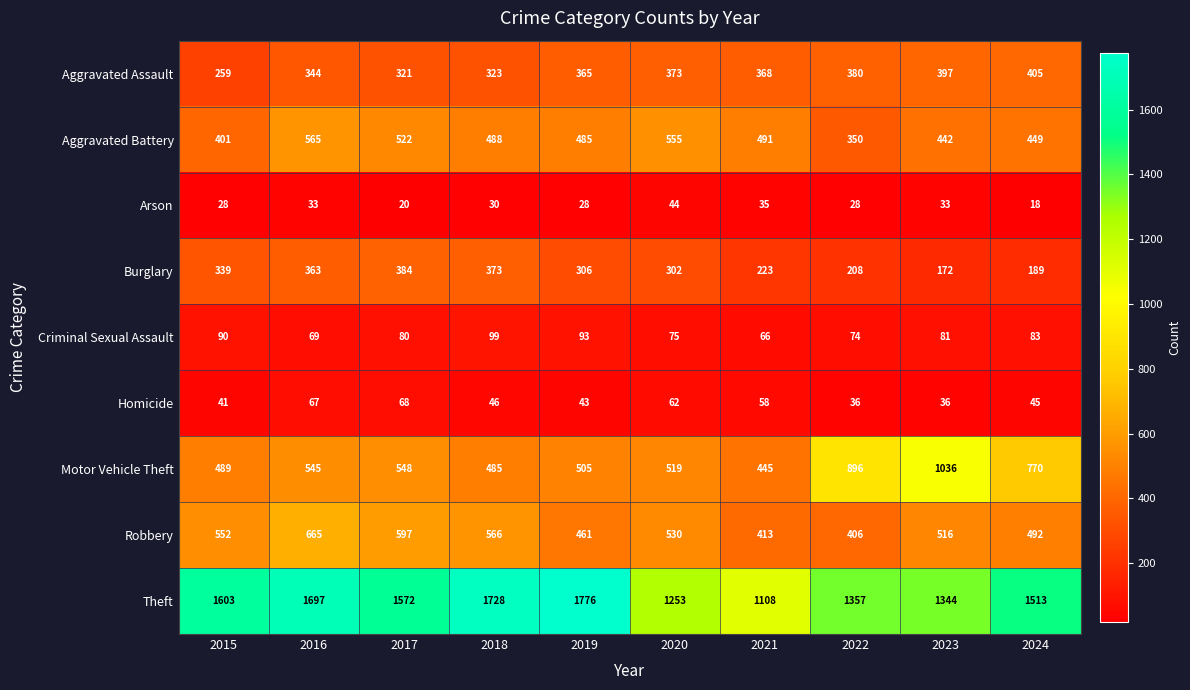

Which series has the largest total across all categories?

Theft